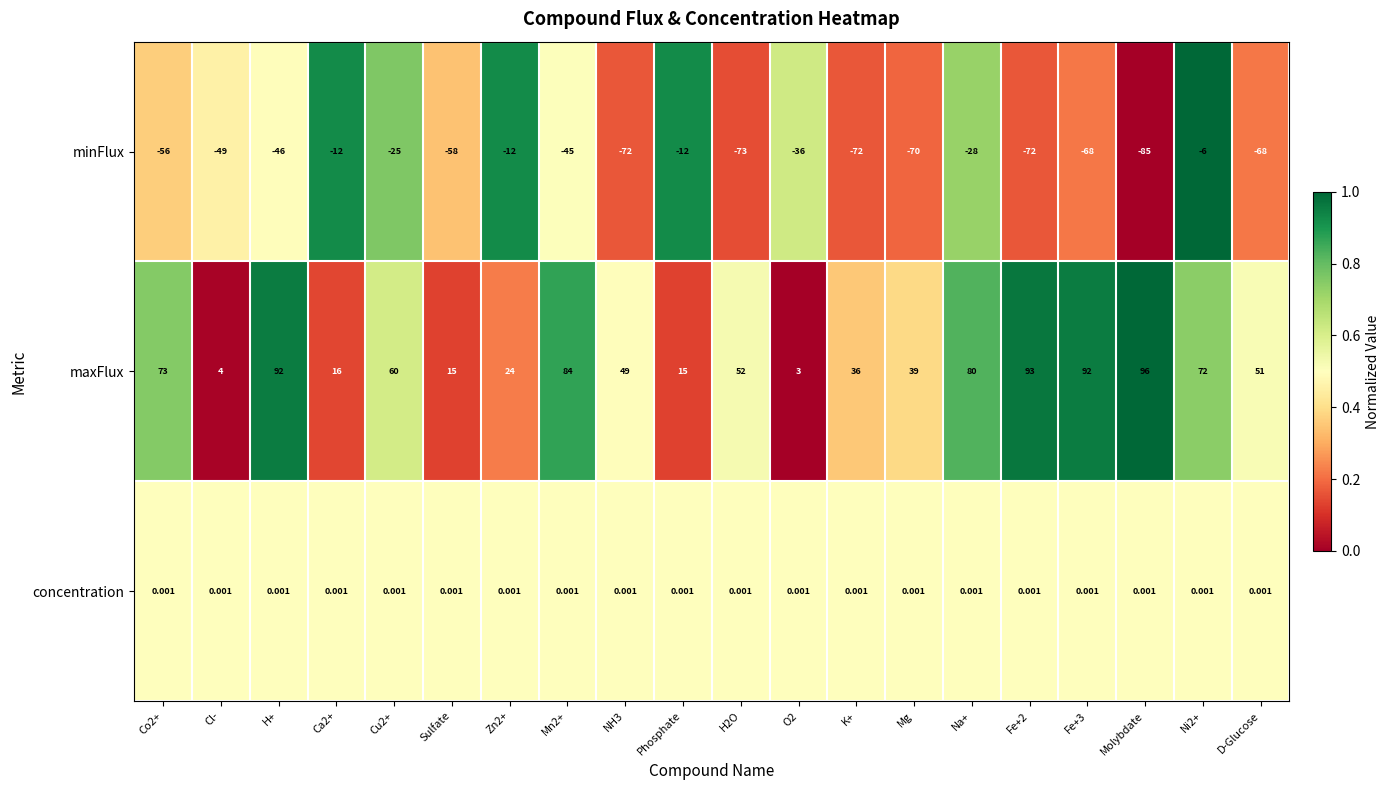

Is the value of concentration at Phosphate greater than the value of minFlux at NH3?

Yes